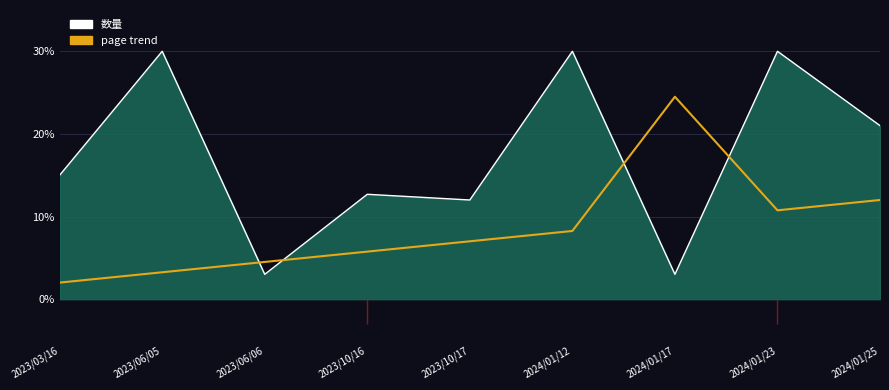

How many data points in page trend are less than 7?

4